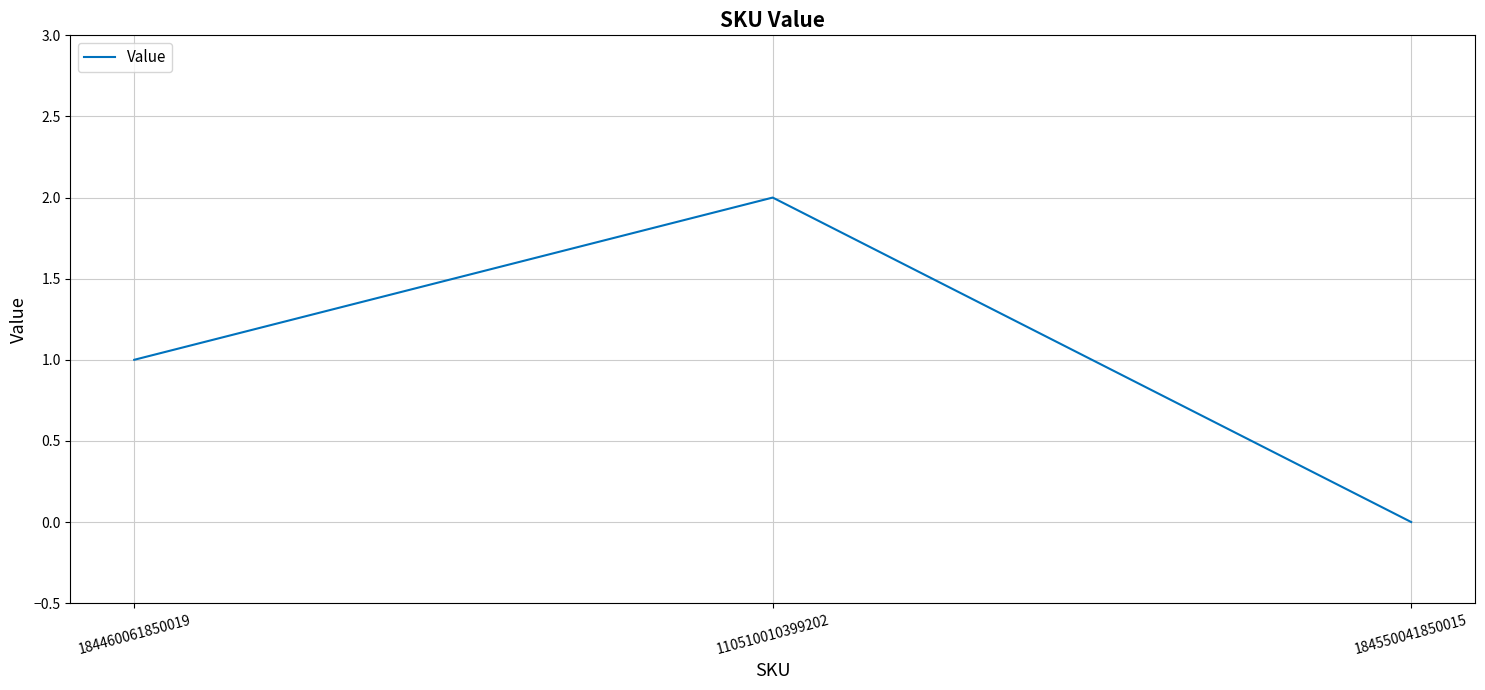

Rank the categories by value from highest to lowest.

110510010399202, 184460061850019, 184550041850015